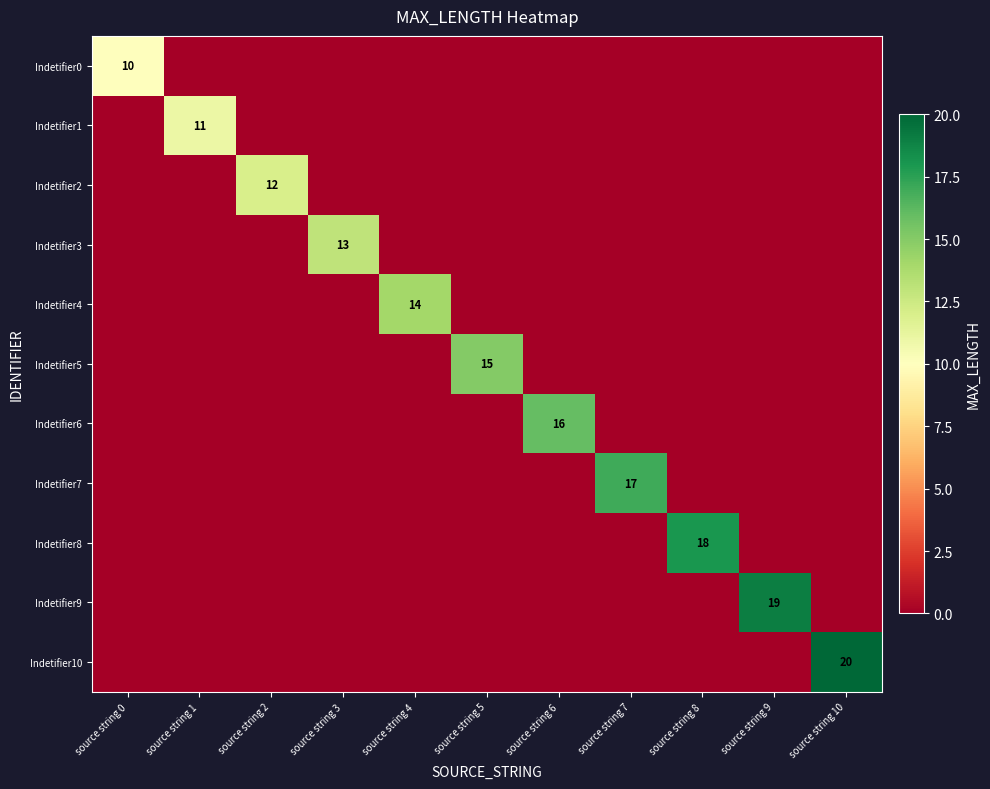

Is it true that Indetifier7 equals 17 at source string 7?

True